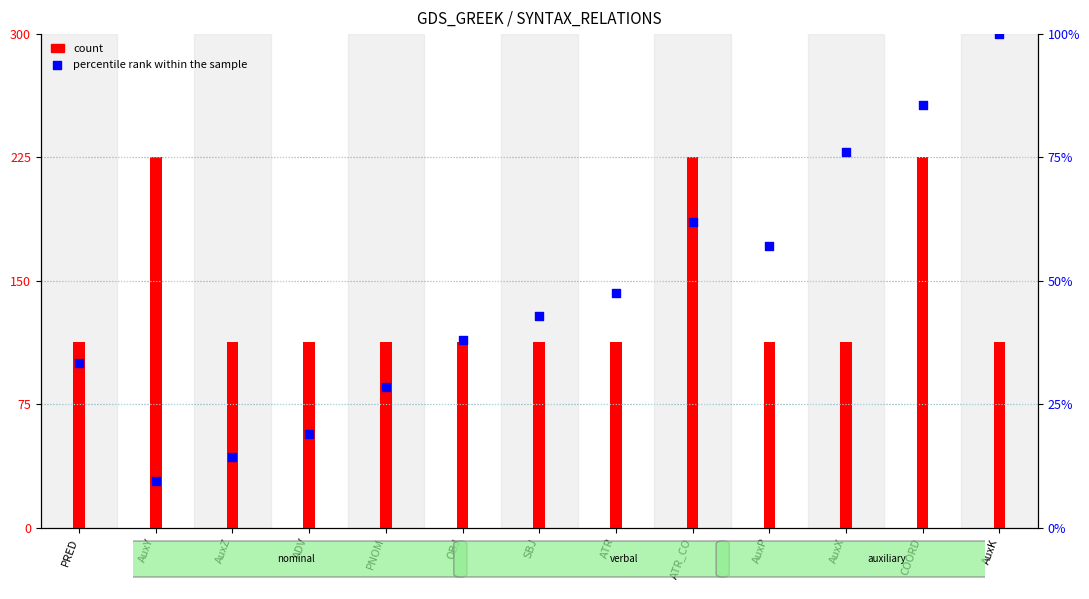

What are all the series names shown in the legend?

count, percentile rank within the sample